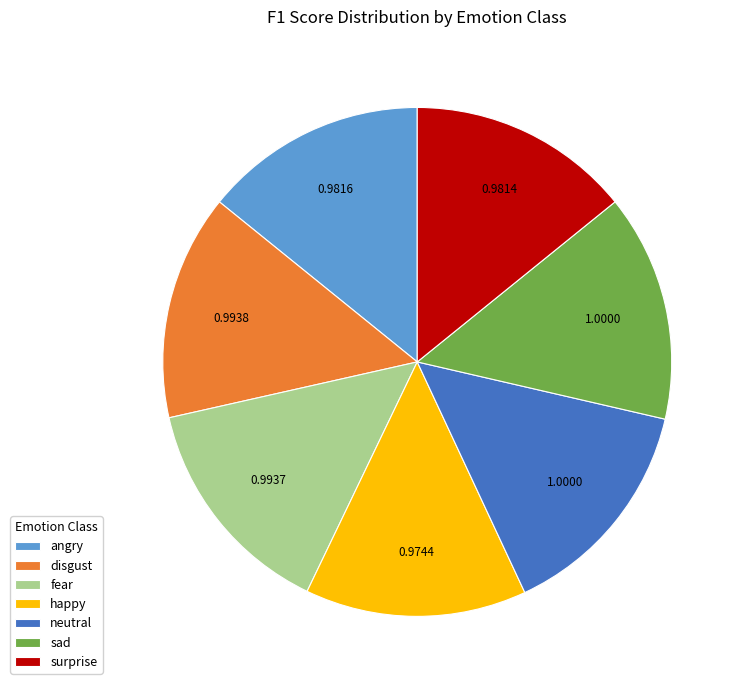

Do happy and neutral together represent more than half of the pie?

No